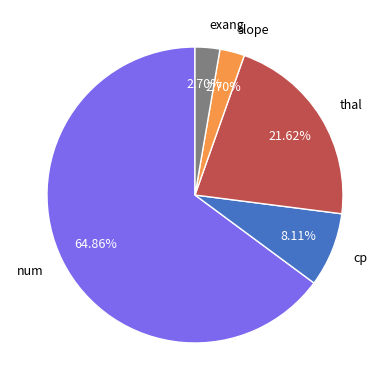

What percentage is the exang slice, to the nearest percent?

3%